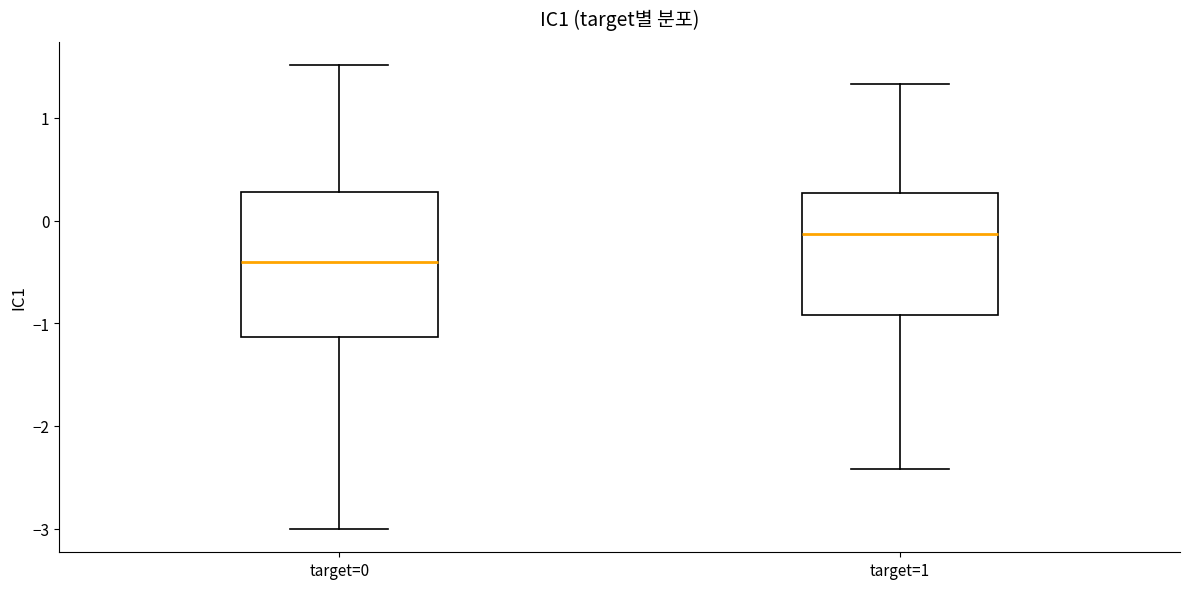

Which box has the lowest median line?

target=0